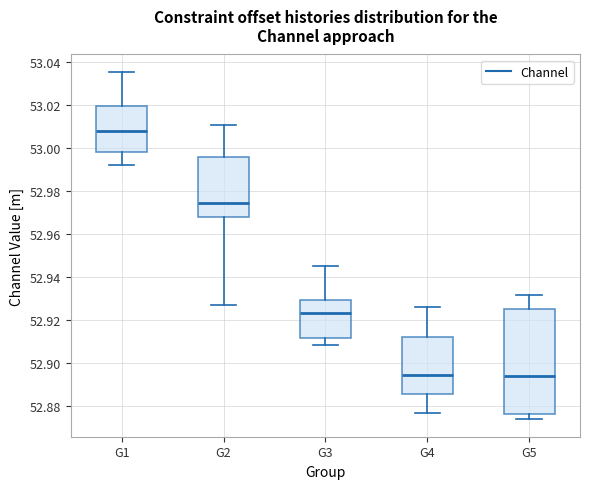

Which box is the tallest, from its lower edge to its upper edge?

G5